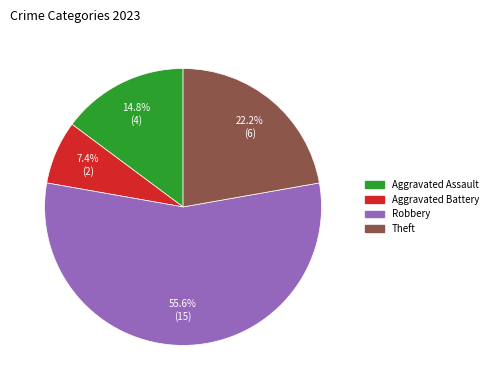

Is there a majority slice in this chart?

Yes